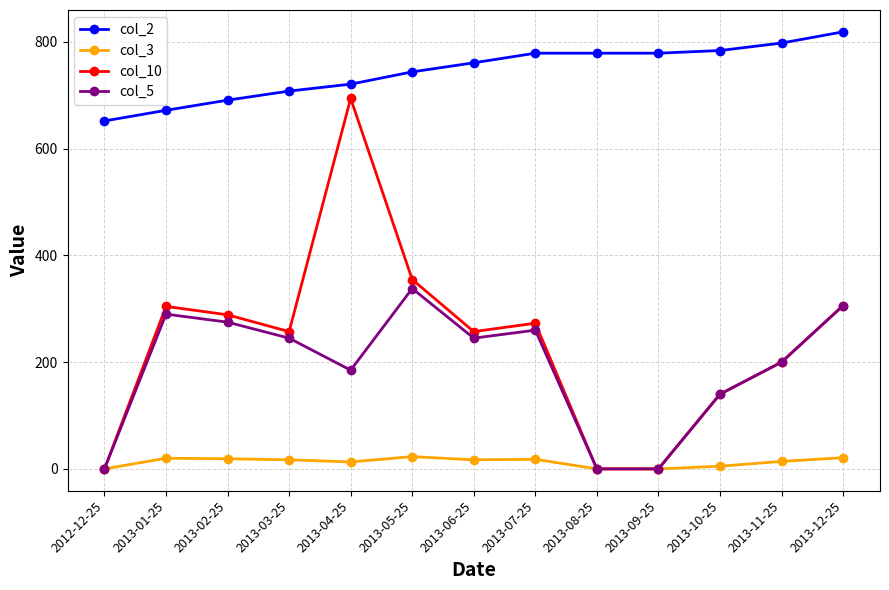

Between 2012-12-25 and 2013-05-25, which series saw the biggest shift?

col_10